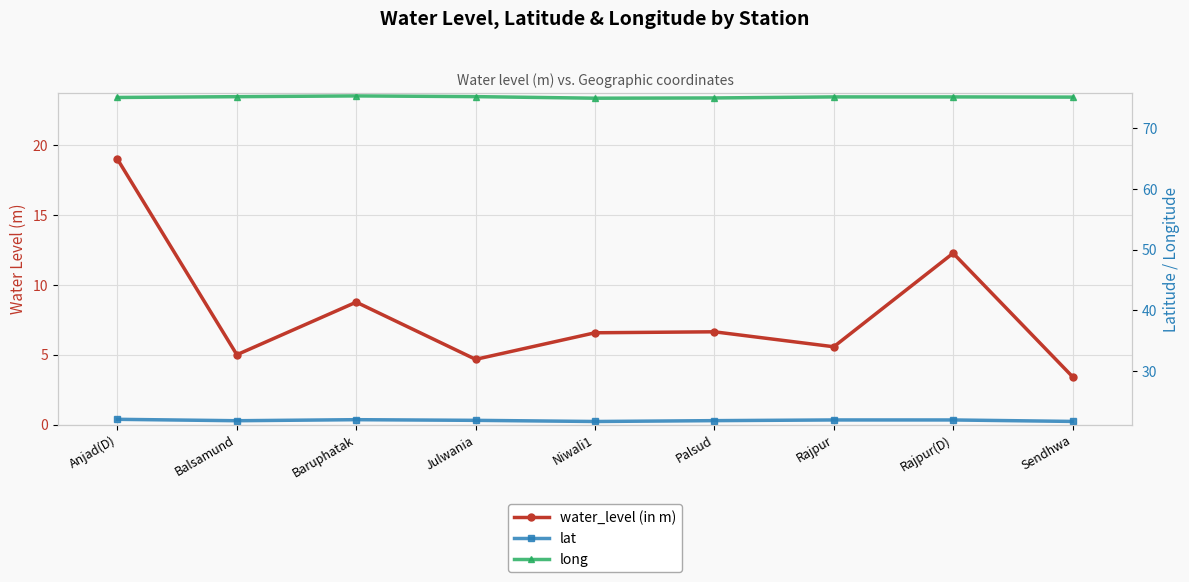

At how many categories does at least one series exceed 15?

9